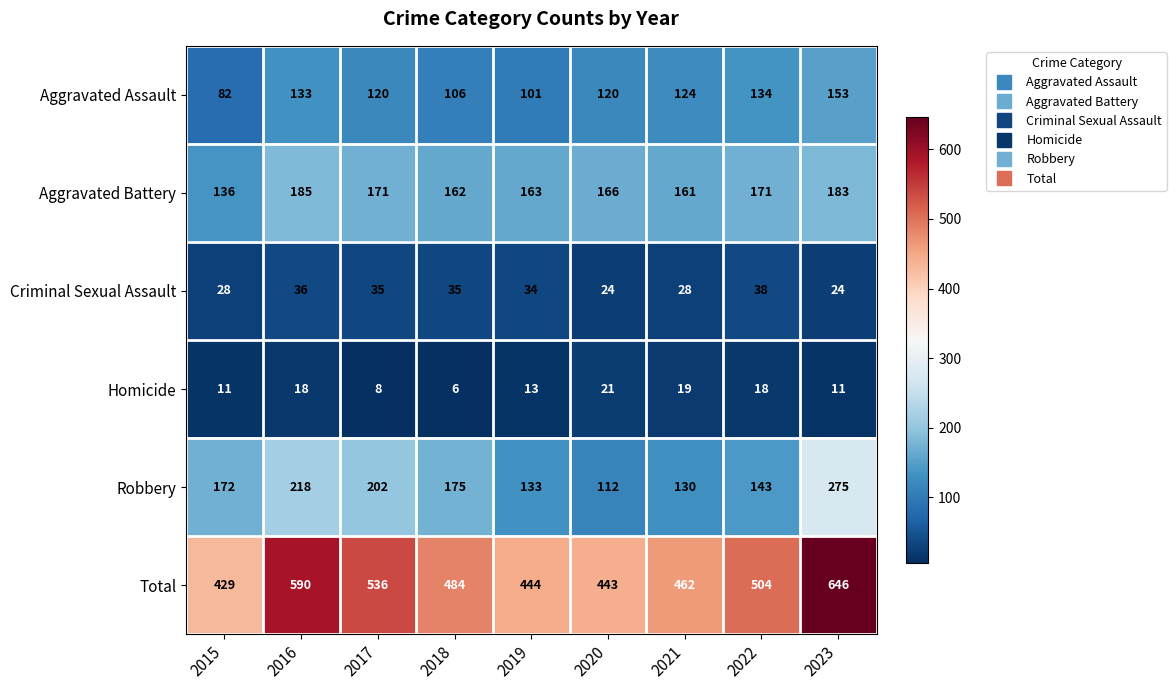

At which category is the sum across all series the highest?

2023